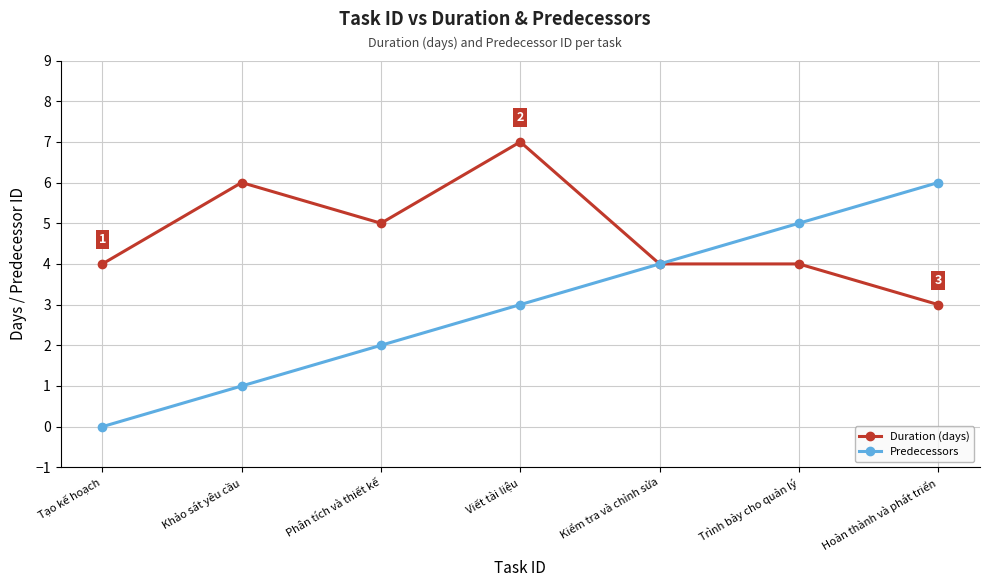

At which category is the sum across all series the highest?

Viết tài liệu